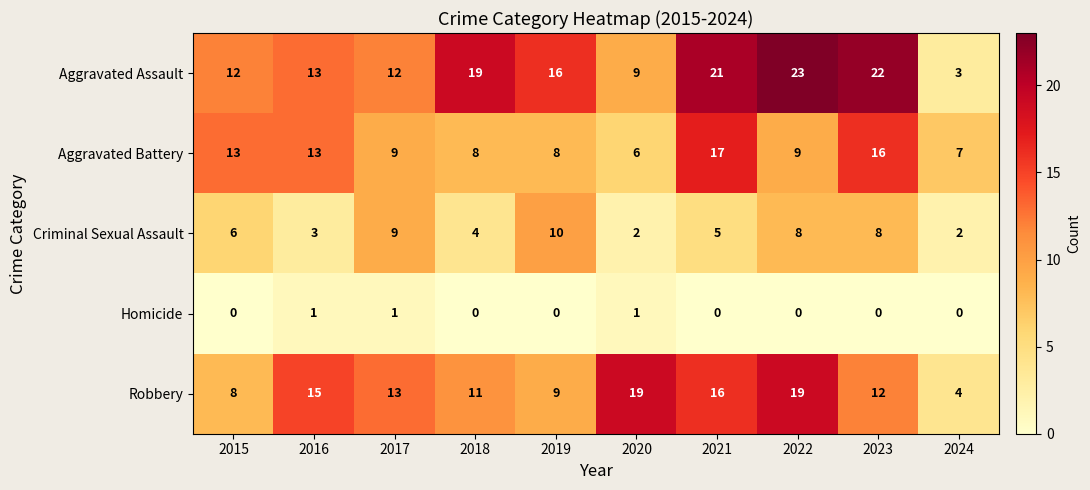

What is the difference between the highest and lowest values at 2024?

7